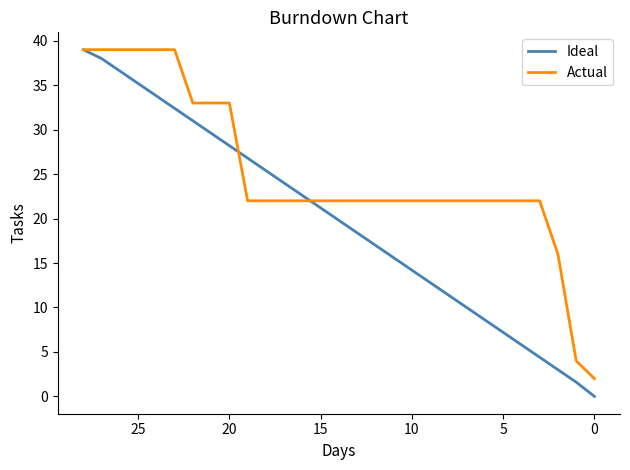

Is it true that Ideal equals 1.8 at 26?

False